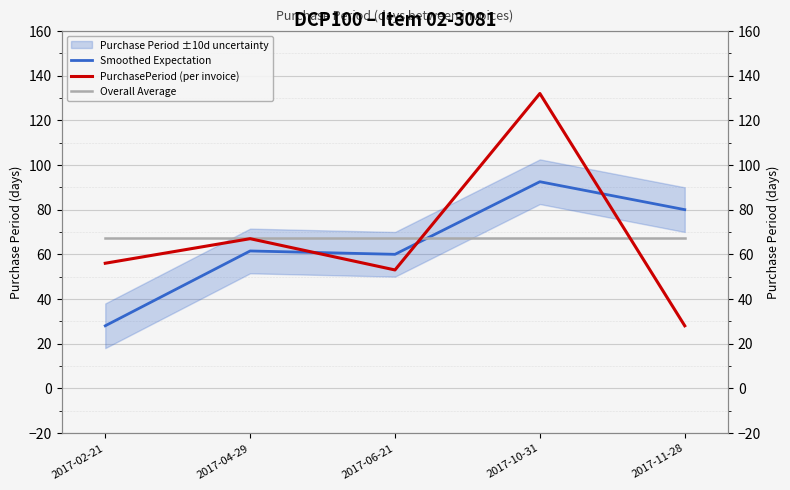

What is the smallest value displayed?

28.0